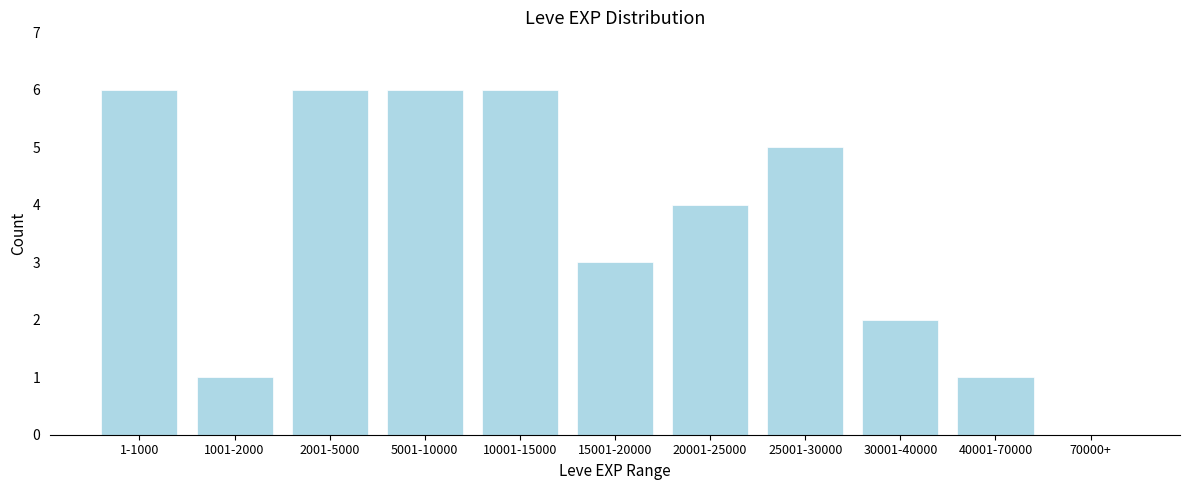

Reading left to right, extract all data points from this chart.

1-1000=6	1001-2000=1	2001-5000=6	5001-10000=6	10001-15000=6	15001-20000=3	20001-25000=4	25001-30000=5	30001-40000=2	40001-70000=1	70000+=0